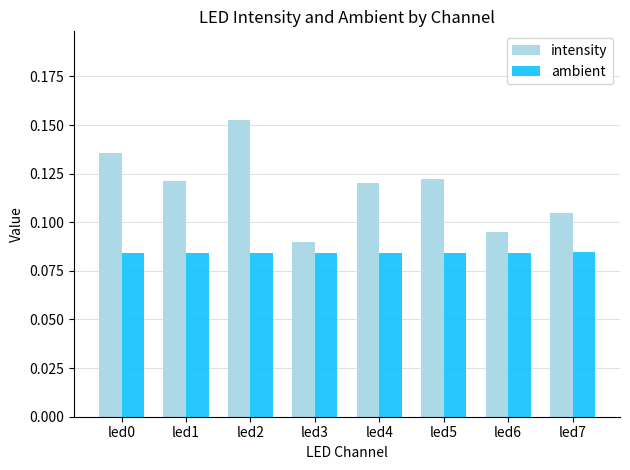

What are all the series names shown in the legend?

intensity, ambient